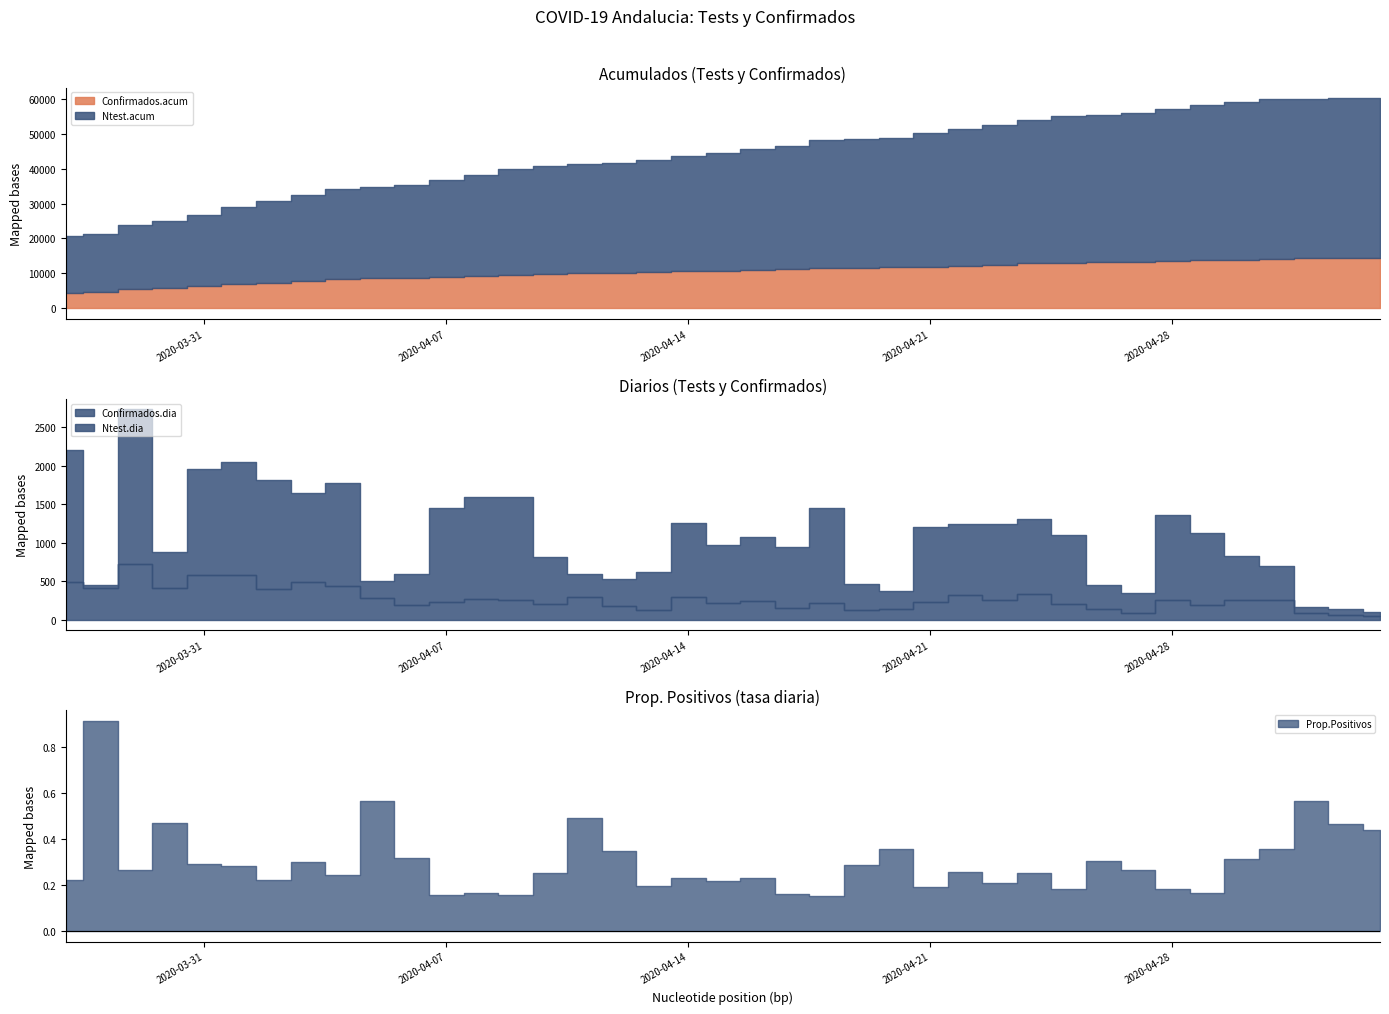

What is the sum of all Ntest.acum values?

1708929